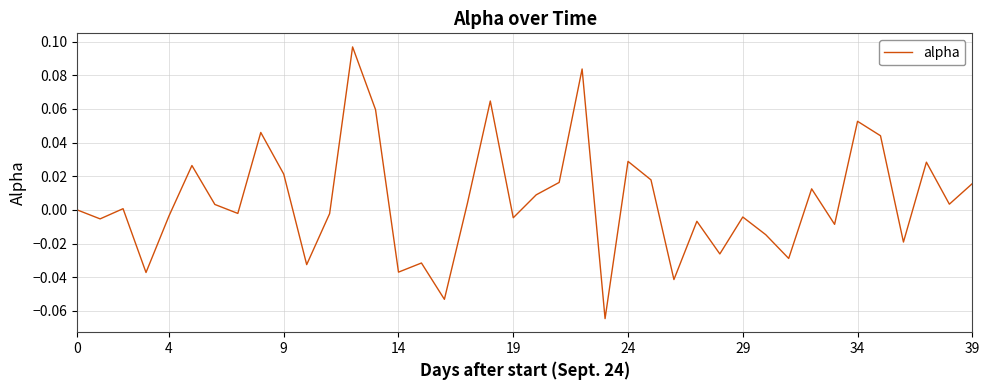

At which category does the chart reach its minimum across all series?

23